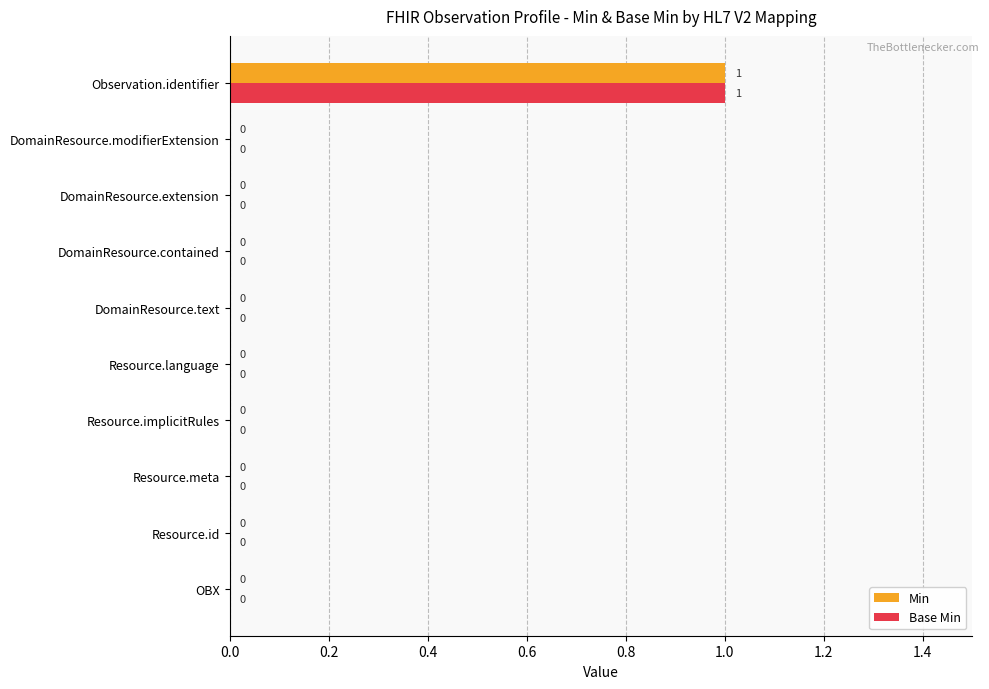

The Base Min series shows 0 at Resource.meta. True or false?

True